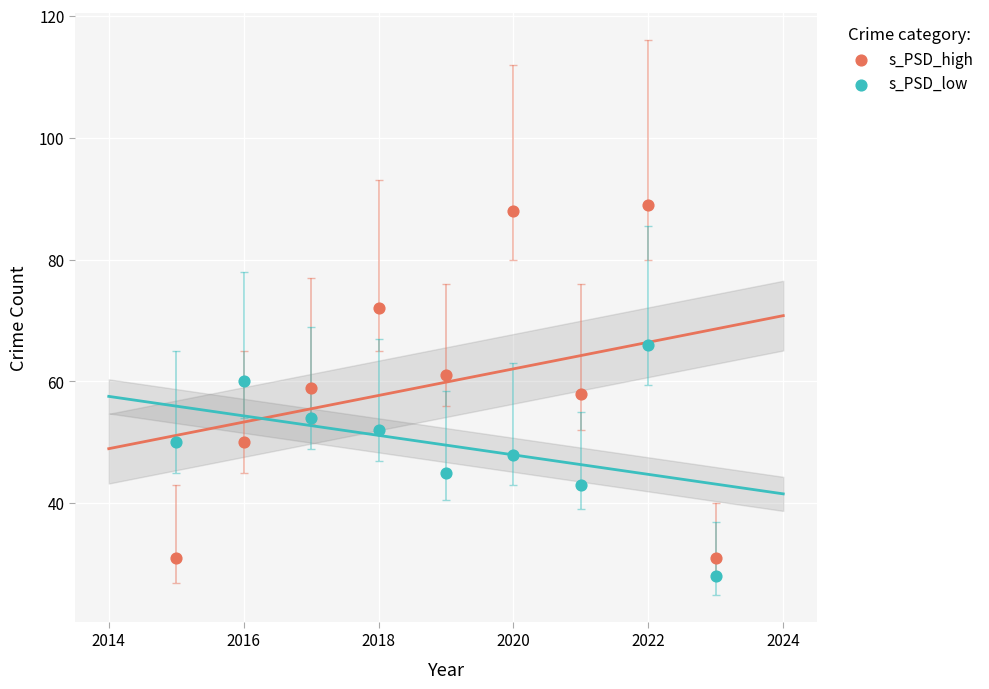

Across all data points, what is the range of X values (max minus min)?

8